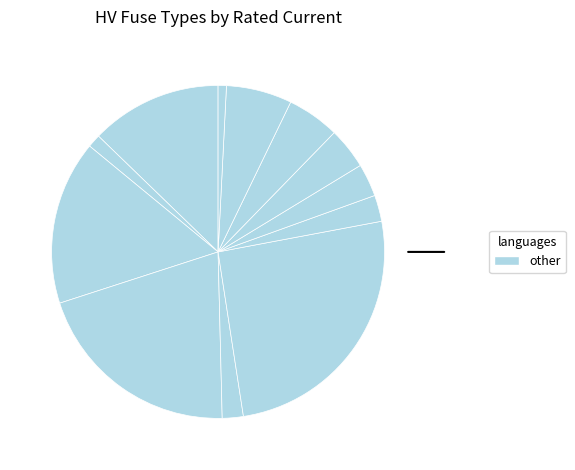

How many segments does this pie chart have?

12